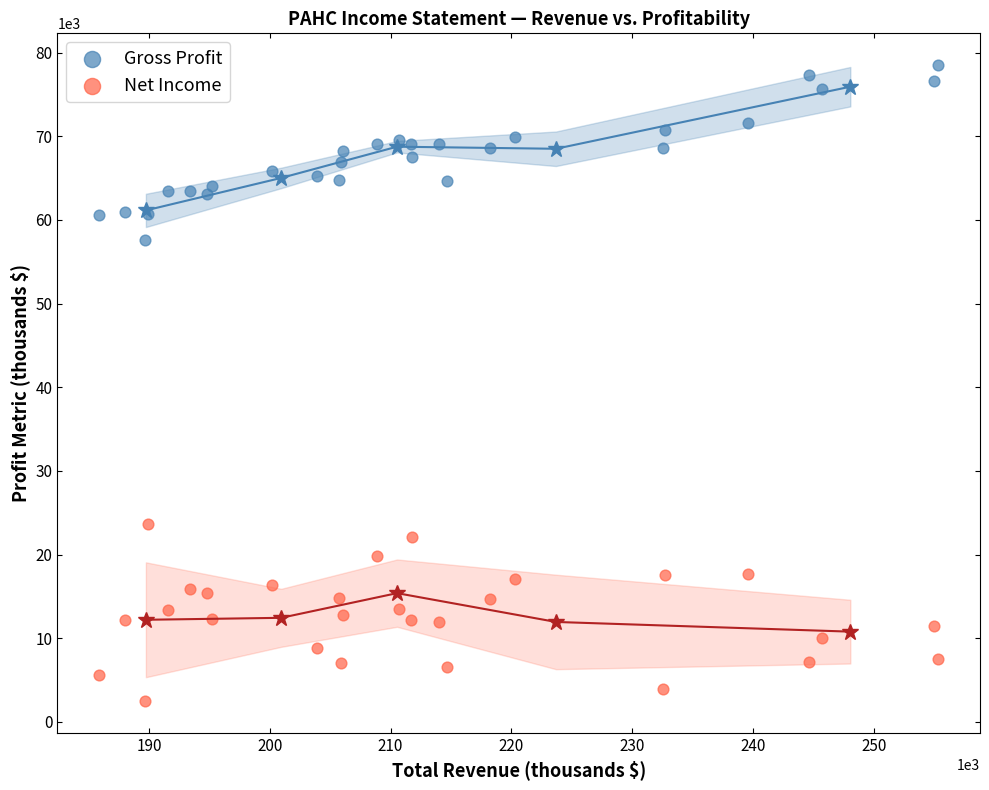

Across all data points, what is the range of Y values (max minus min)?

76000